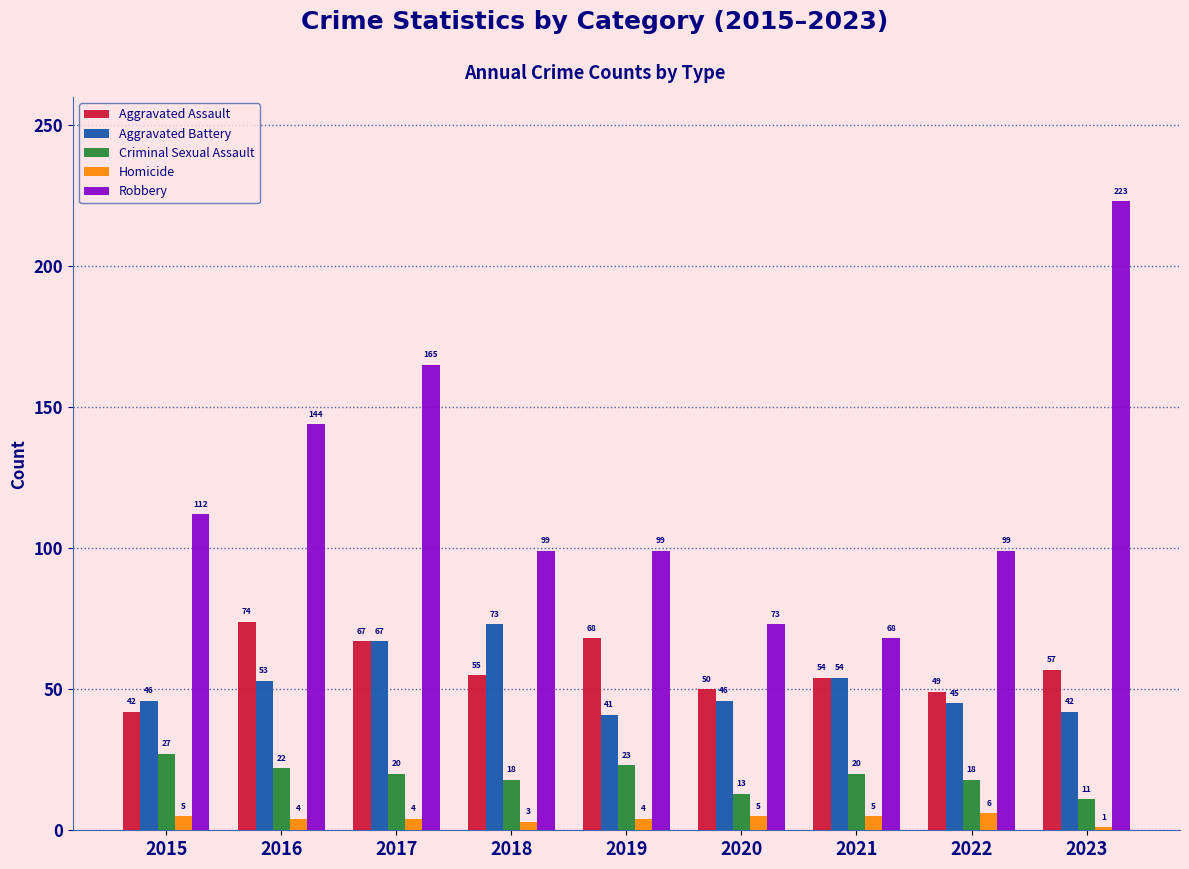

Reading left to right, extract all data points from this chart.

Aggravated Assault: 42	74	67	55	68	50	54	49	57
Aggravated Battery: 46	53	67	73	41	46	54	45	42
Criminal Sexual Assault: 27	22	20	18	23	13	20	18	11
Homicide: 5	4	4	3	4	5	5	6	1
Robbery: 112	144	165	99	99	73	68	99	223